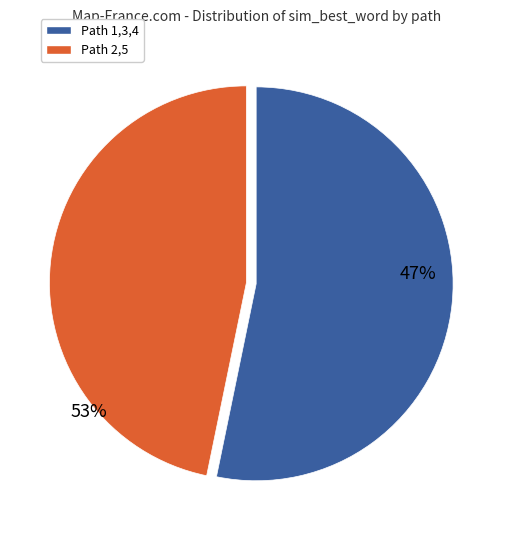

To the nearest percent, what is the difference between the 3 and 2 slice percentages?

5%